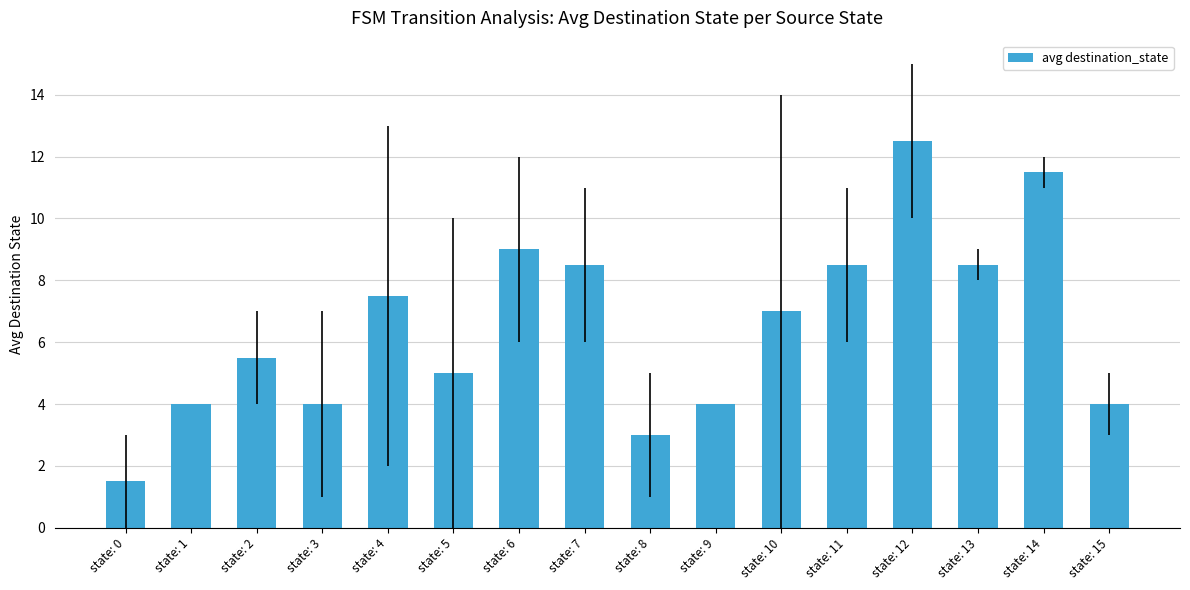

What is the change in value from state: 2 to state: 6?

+3.5